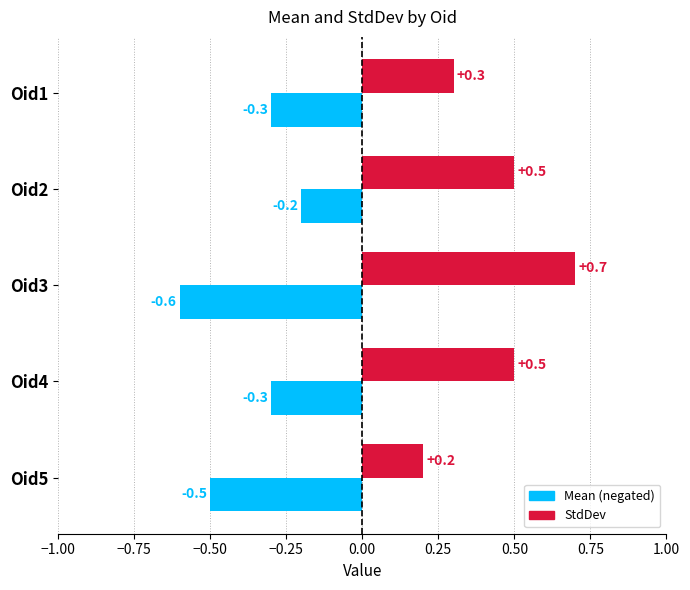

At which category is the sum across all series the highest?

Oid2